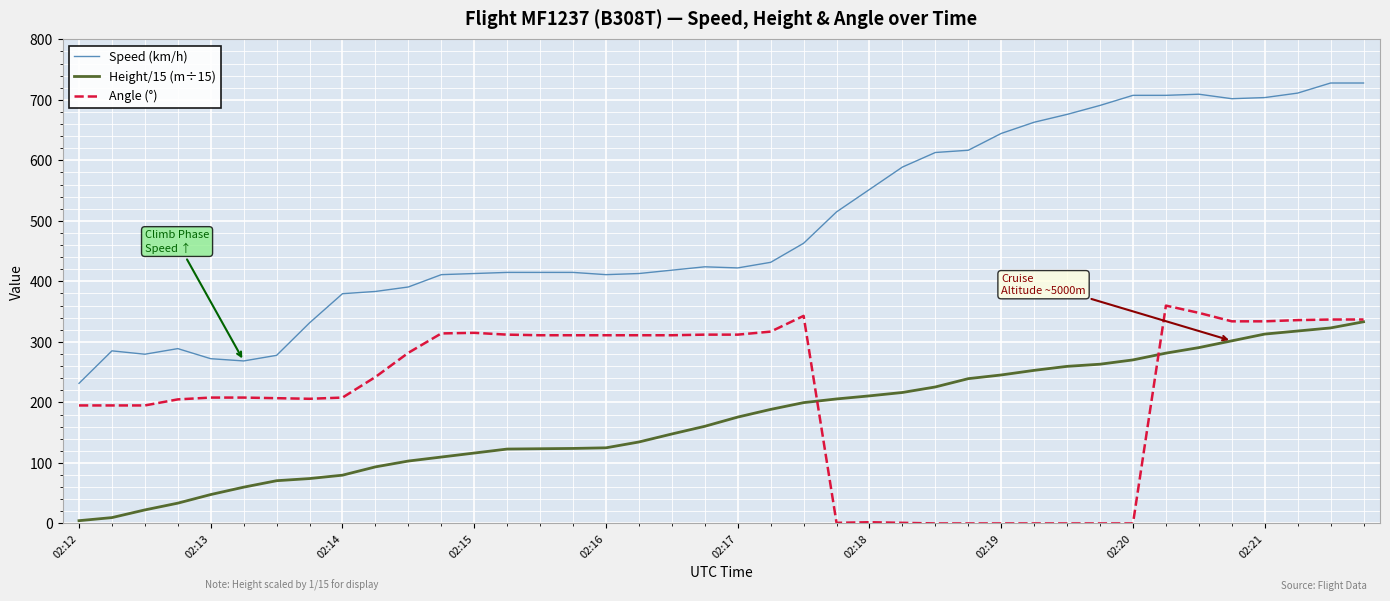

What is the sum of all Speed (km/h) values?

19697.9